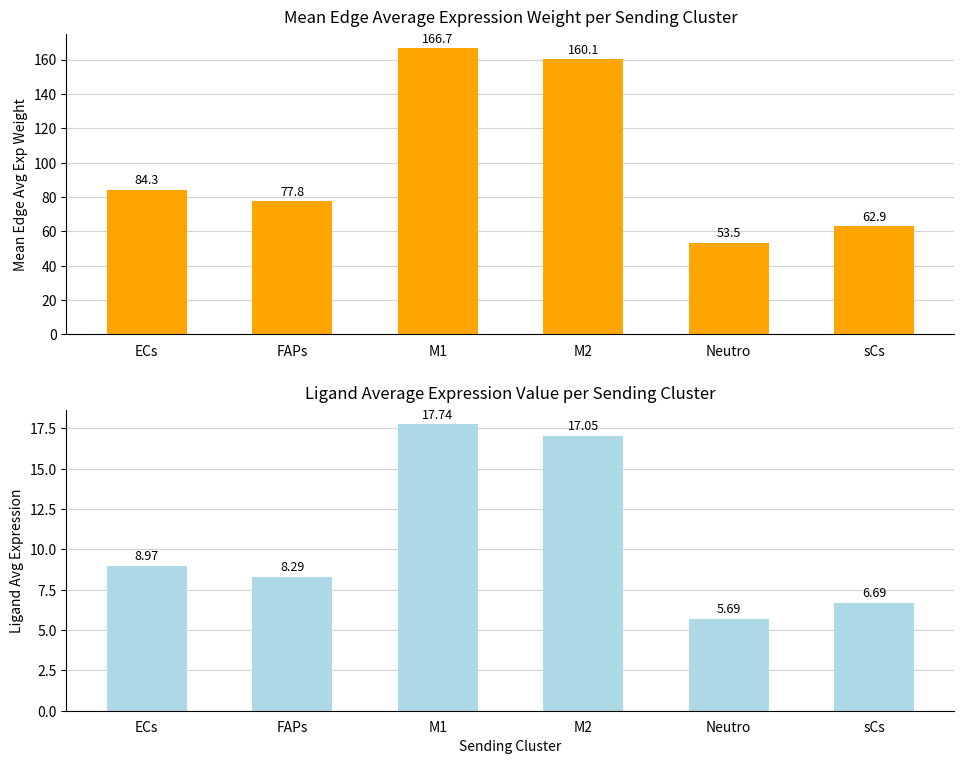

Reading left to right, list all the values displayed in this chart.

Edge average expression weight: ECs=84.3	FAPs=77.8	M1=166.7	M2=160.1	Neutro=53.5	sCs=62.9
Ligand average expression value: ECs=9.0	FAPs=8.3	M1=17.7	M2=17.0	Neutro=5.7	sCs=6.7